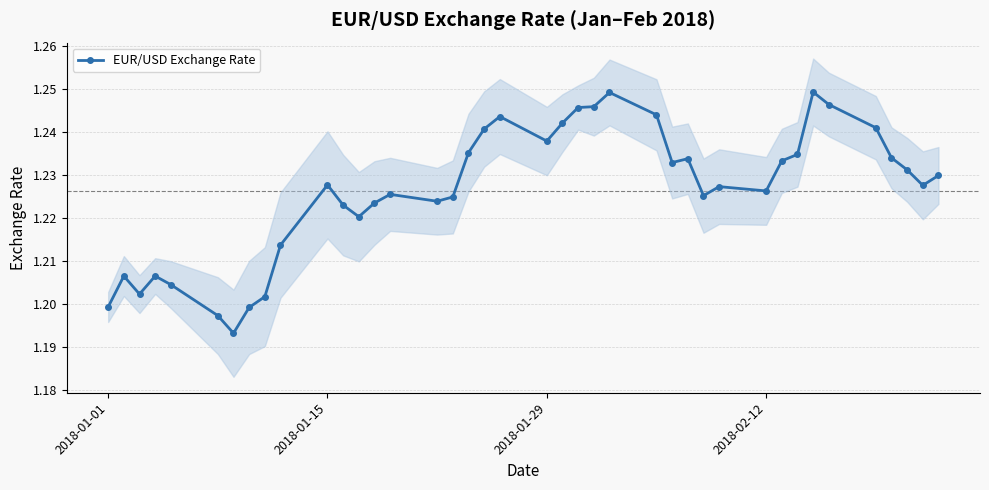

True or false: EUR/USD Exchange Rate has more than 2 points higher than both neighbors.

True